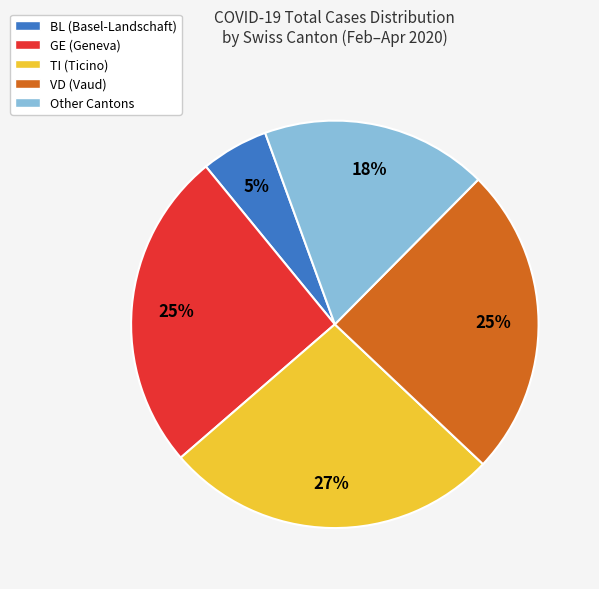

To the nearest percent, what is the average slice percentage?

20%